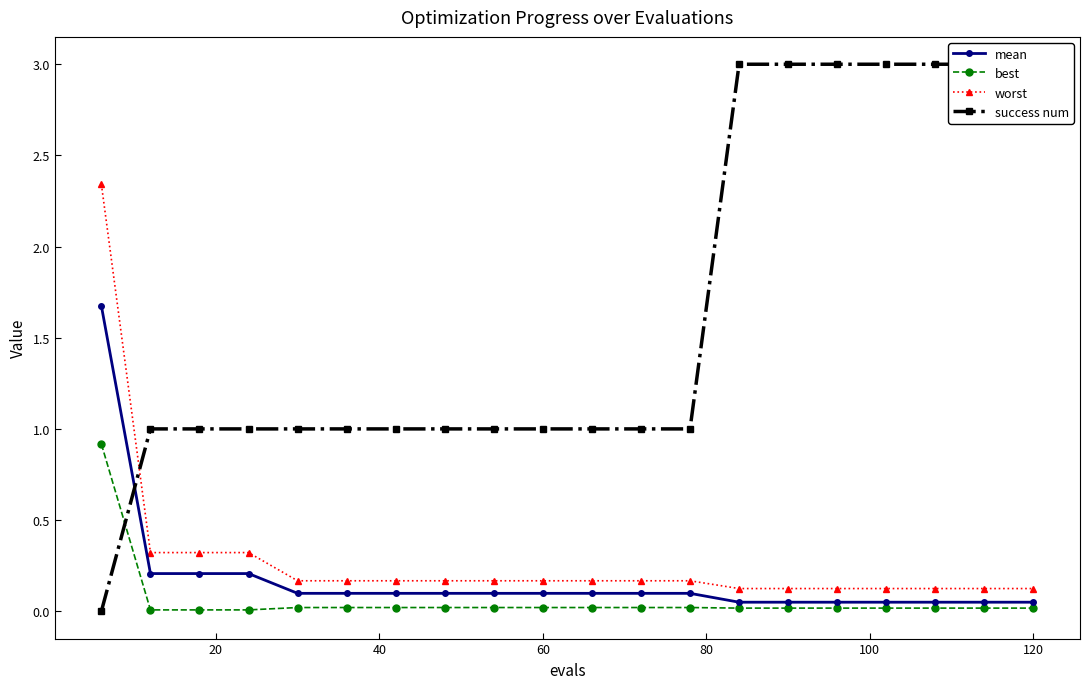

Reading right to left, list all the values displayed in this chart.

mean: 0.0	0.0	0.0	0.0	0.0	0.0	0.0	0.1	0.1	0.1	0.1	0.1	0.1	0.1	0.1	0.1	0.2	0.2	0.2	1.7
best: 0.0	0.0	0.0	0.0	0.0	0.0	0.0	0.0	0.0	0.0	0.0	0.0	0.0	0.0	0.0	0.0	0.0	0.0	0.0	0.9
worst: 0.1	0.1	0.1	0.1	0.1	0.1	0.1	0.2	0.2	0.2	0.2	0.2	0.2	0.2	0.2	0.2	0.3	0.3	0.3	2.3
success num: 3.0	3.0	3.0	3.0	3.0	3.0	3.0	1.0	1.0	1.0	1.0	1.0	1.0	1.0	1.0	1.0	1.0	1.0	1.0	0.0